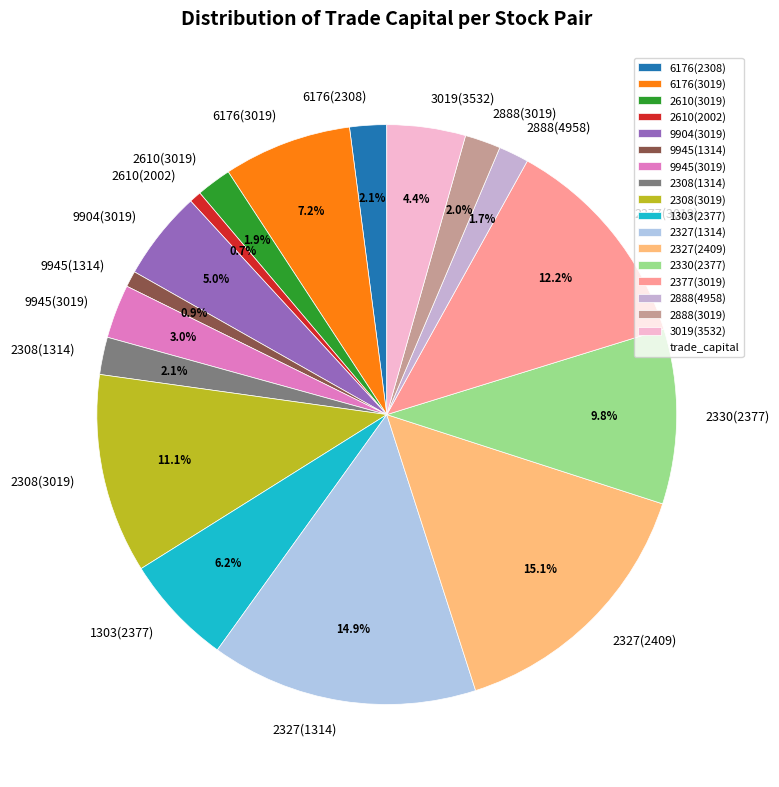

Combined, what portion of the pie is 9945(1314) and 9904(3019)?

5.9%